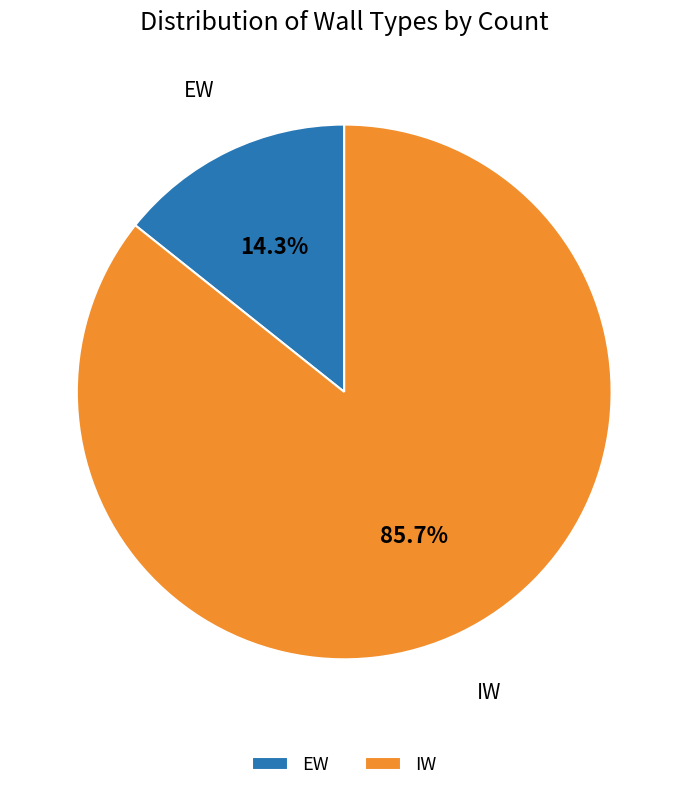

How much of the chart is everything except EW?

85.7%